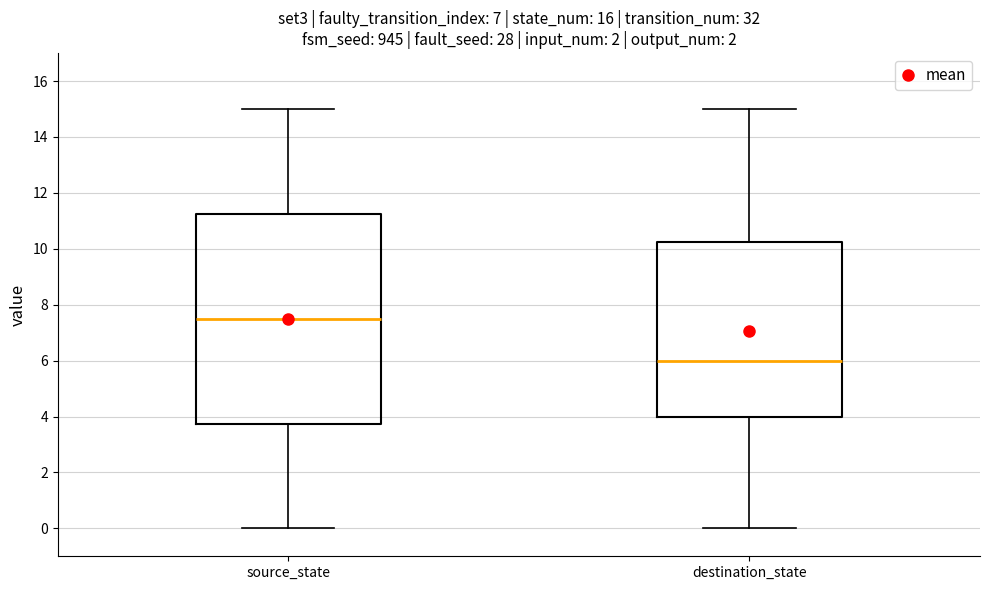

Where does the upper whisker of the box for source_state end on the y-axis? The values are not printed on the chart, so give them approximately, as read against the axis.

15.0